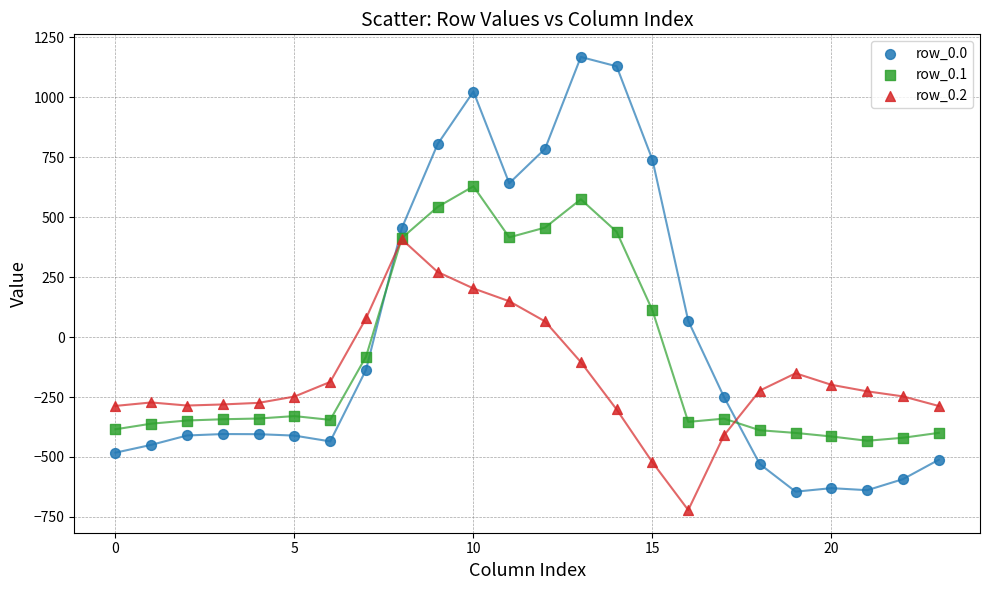

Which series has the largest Y range (max minus min)?

row_0.0